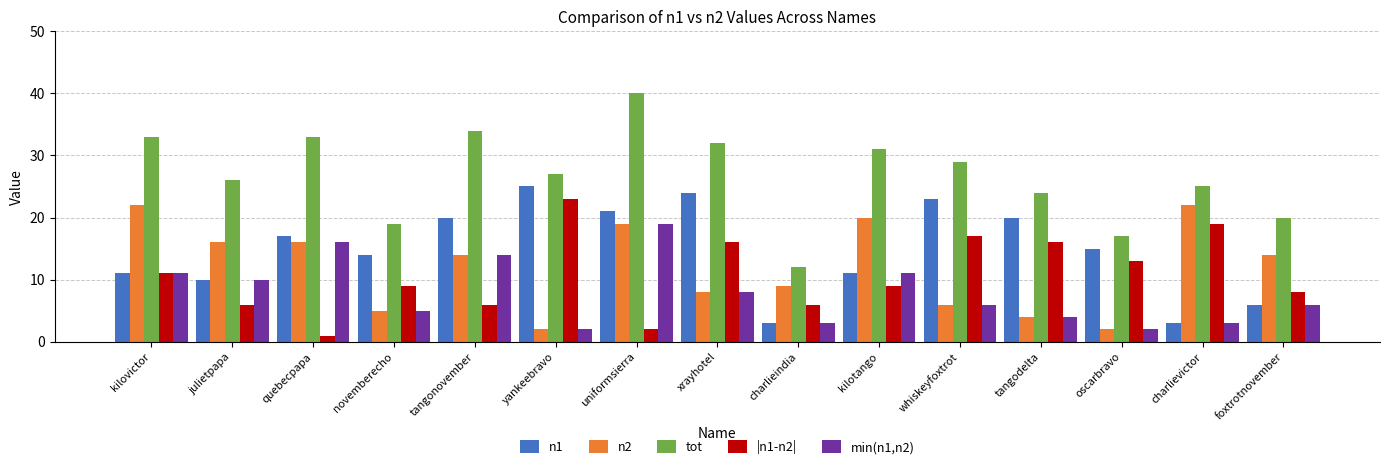

Does the chart contain stacked bars?

No